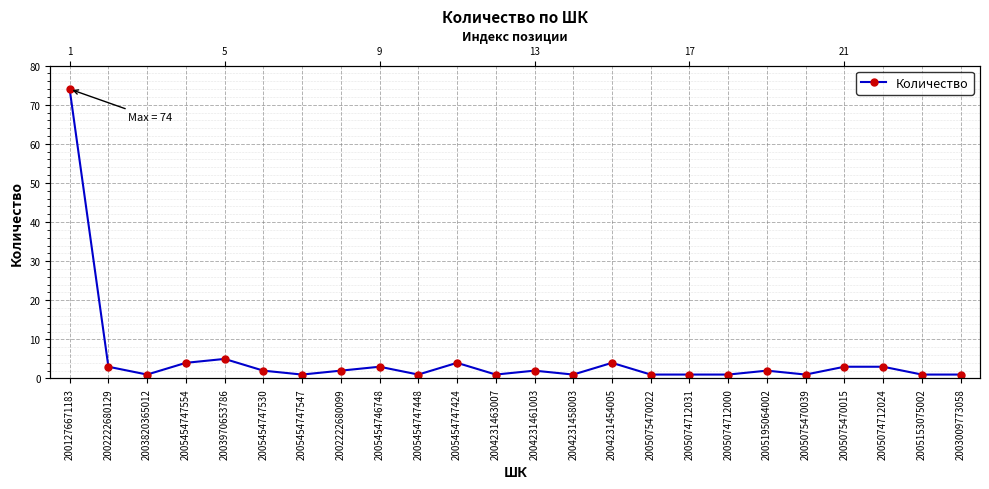

The value at 2005075470022 is 1. True or false?

True